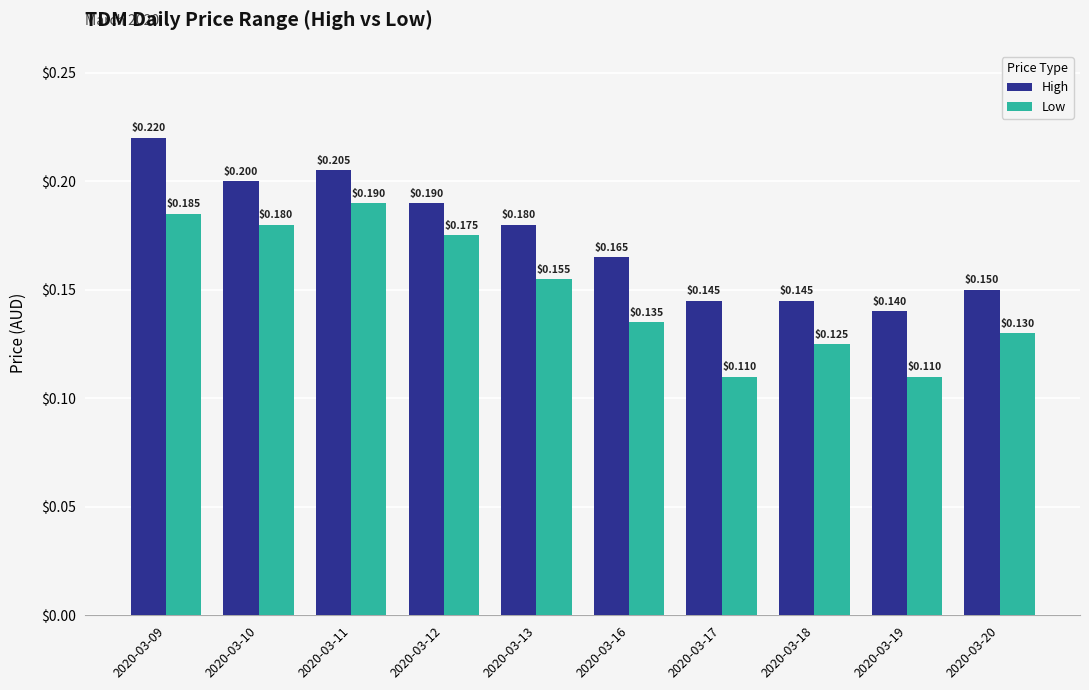

Is it true that High equals 0.2 at 2020-03-13?

True